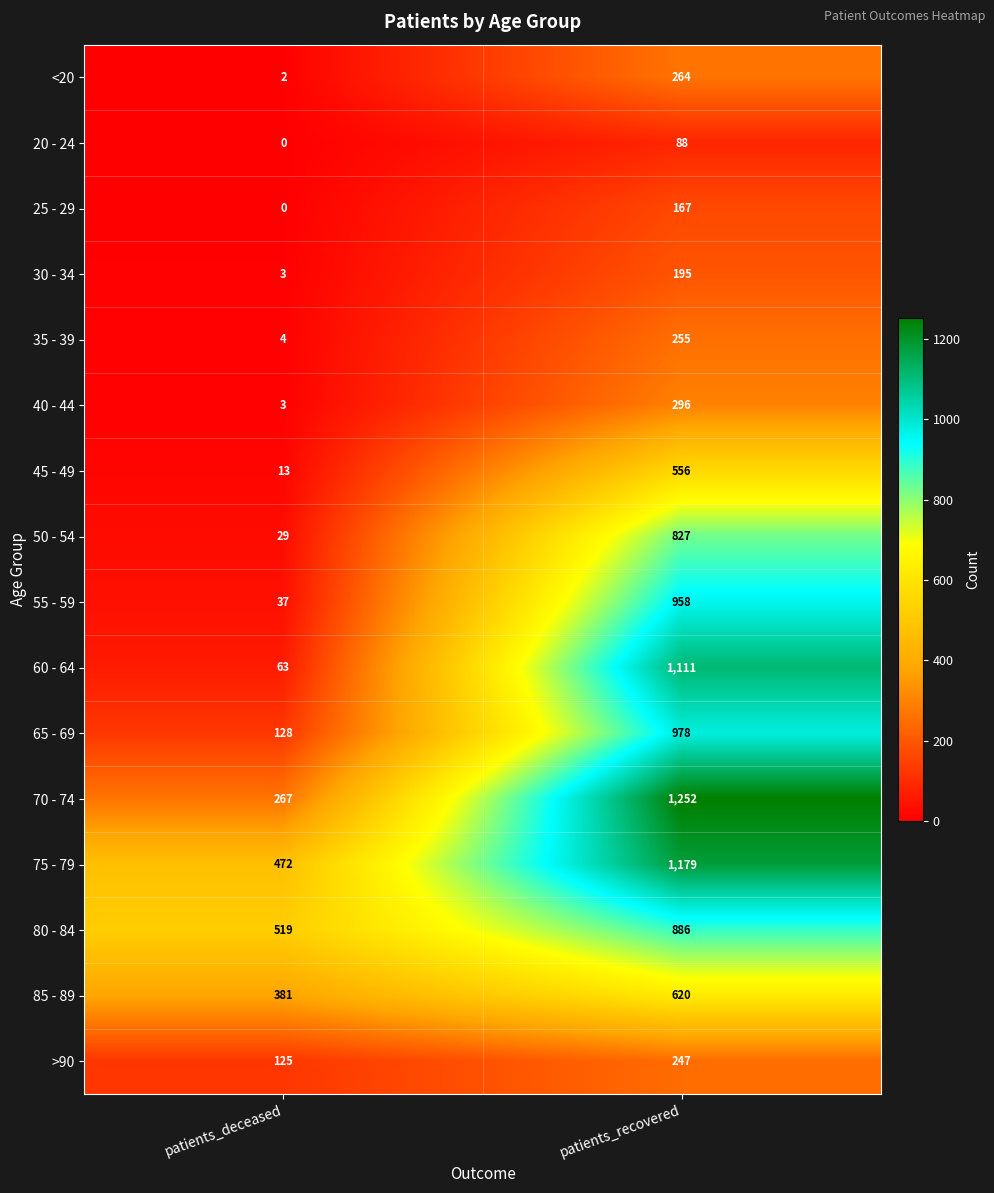

What is the sum of the 50 - 54 values at patients_recovered and patients_deceased?

856